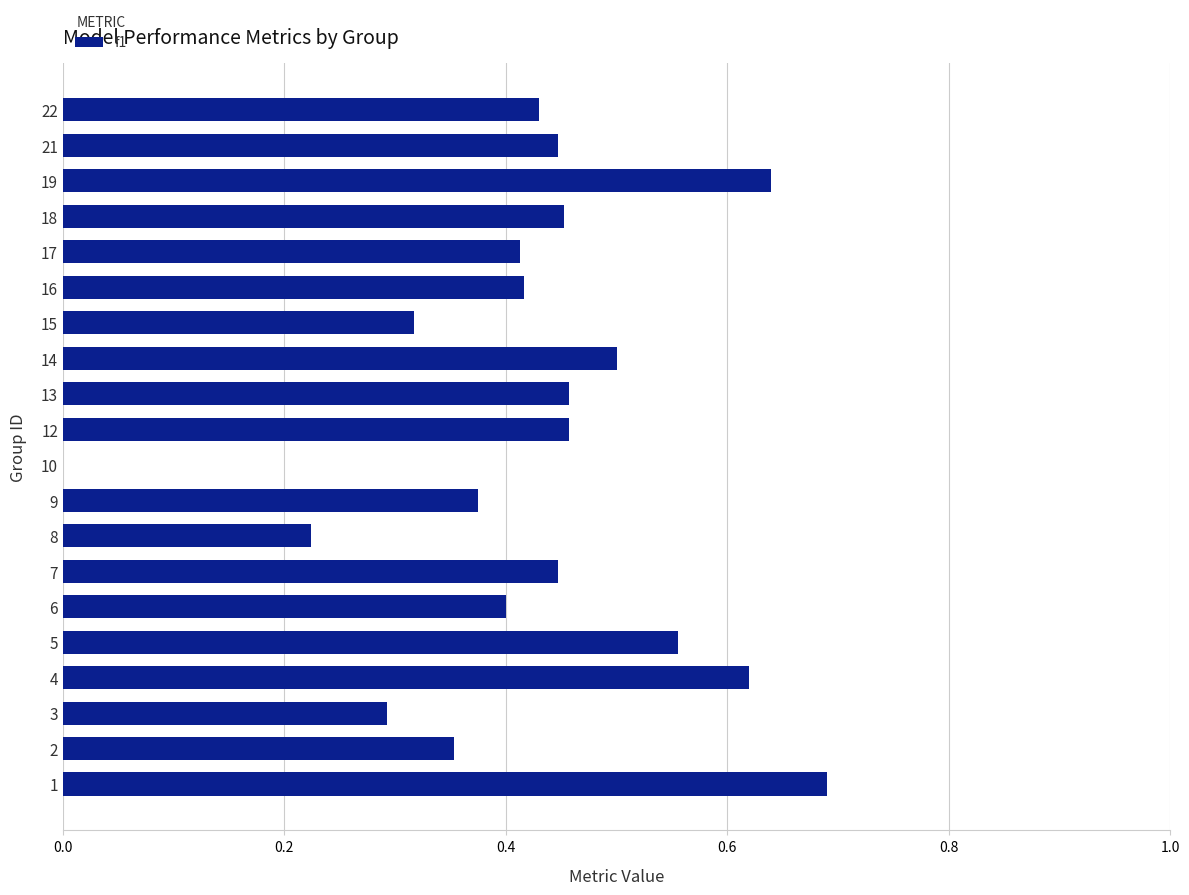

Which has a higher value, 4 or 21?

4